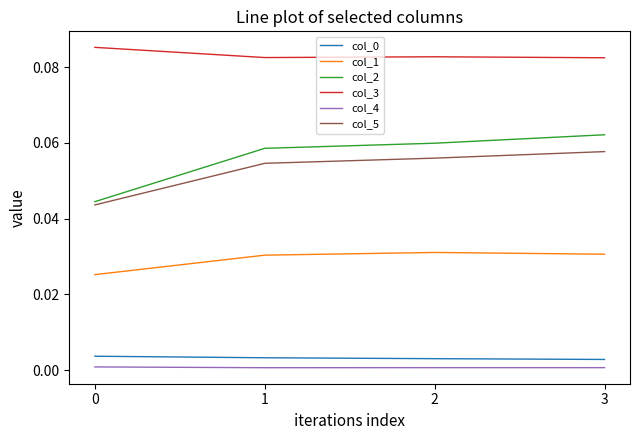

Which series has the widest spread of values?

col_2